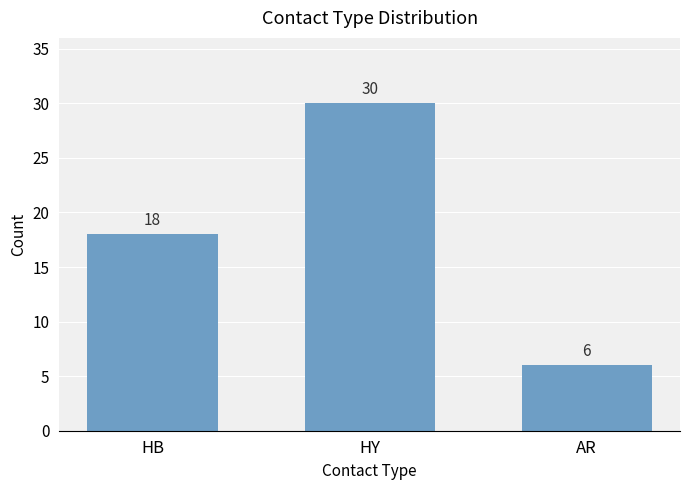

The value at AR is 6. True or false?

True